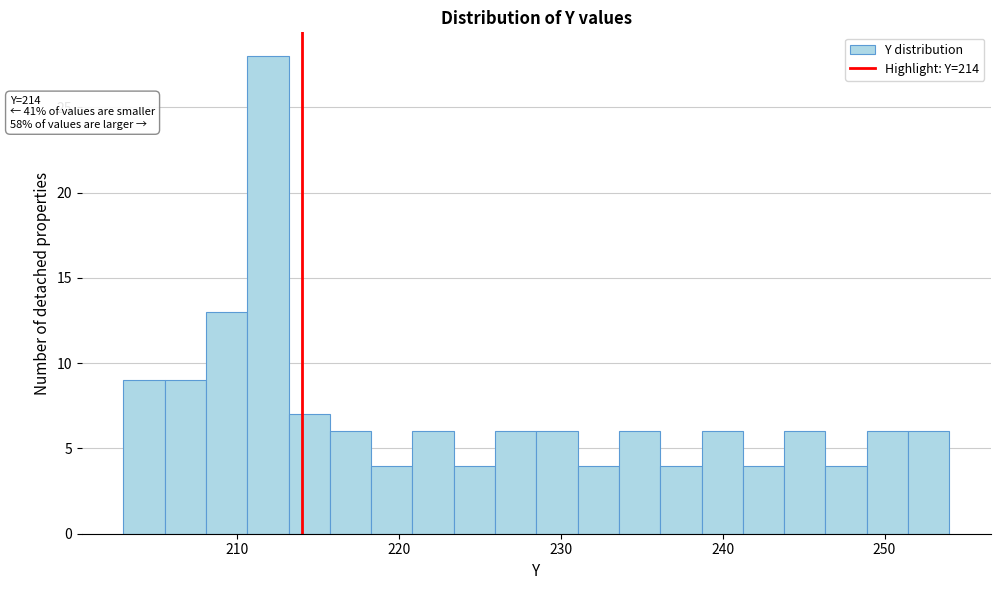

Around what value on the x-axis is the tallest bar? Give the approximate position of its centre, as read against the axis.

212